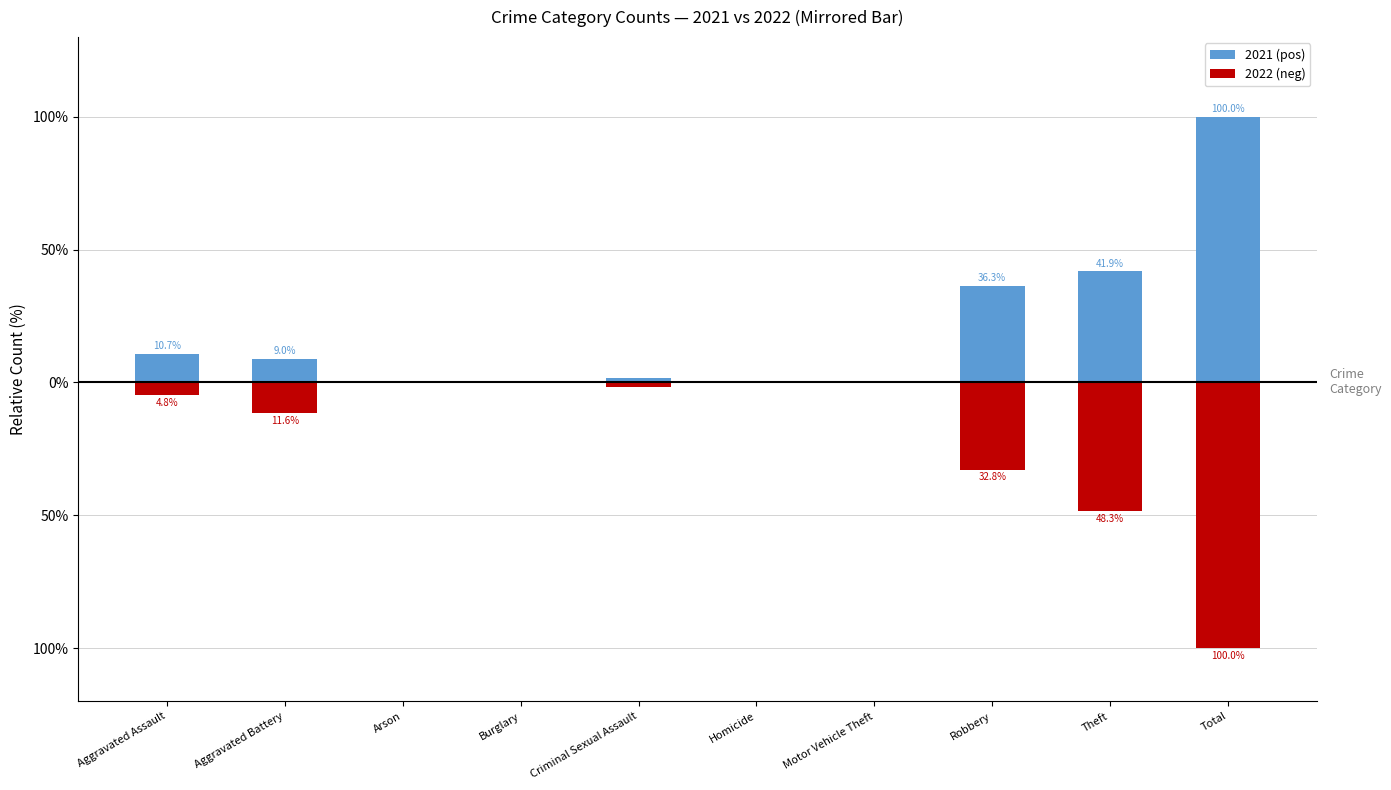

What is the difference between the maximum and second lowest values in the 2021 (pos) series?

100.0